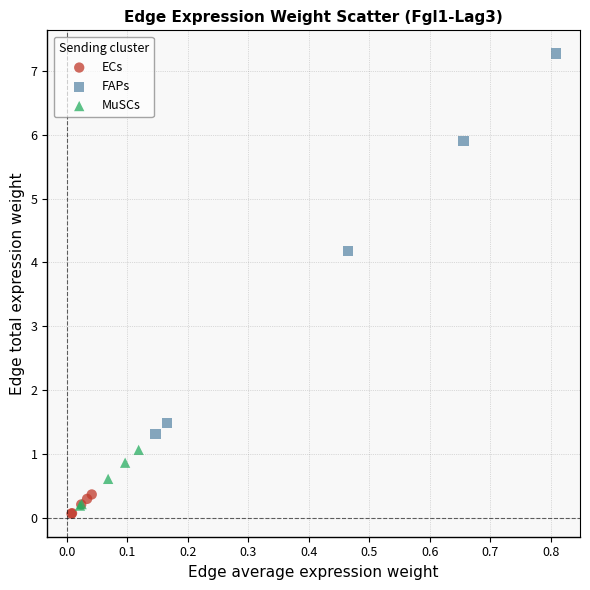

Which series reaches the maximum Y coordinate?

FAPs